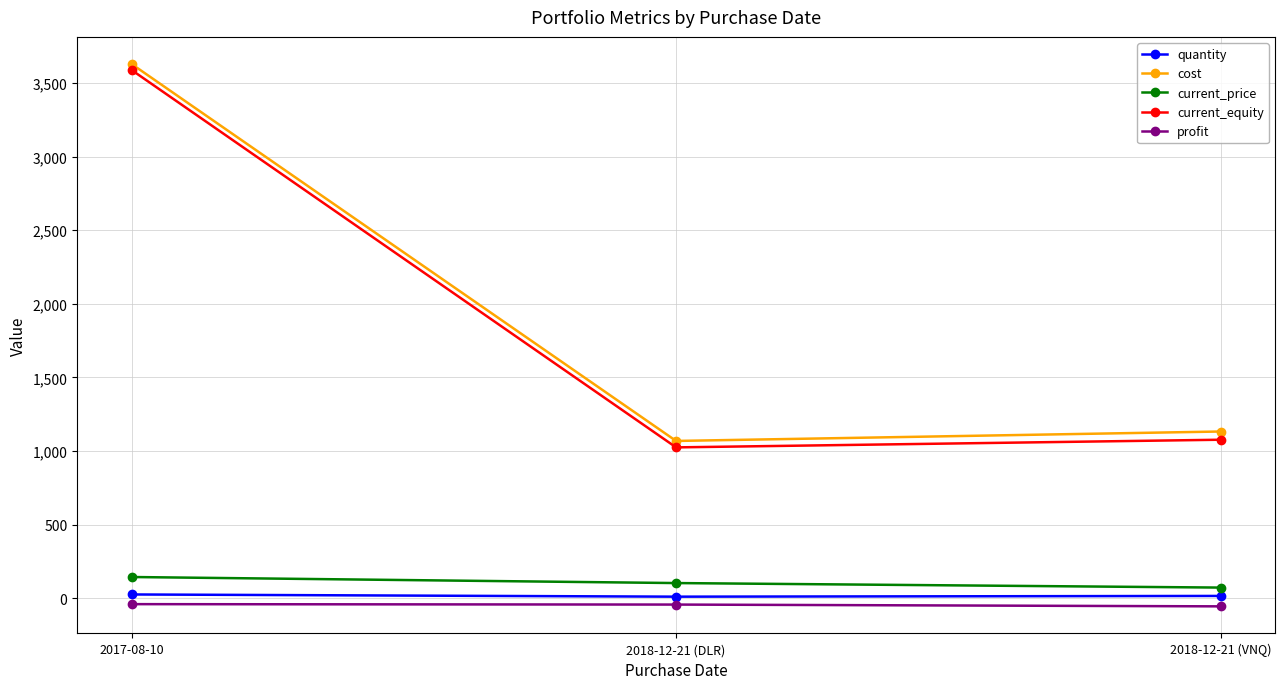

Which category has the highest value across all series?

2017-08-10